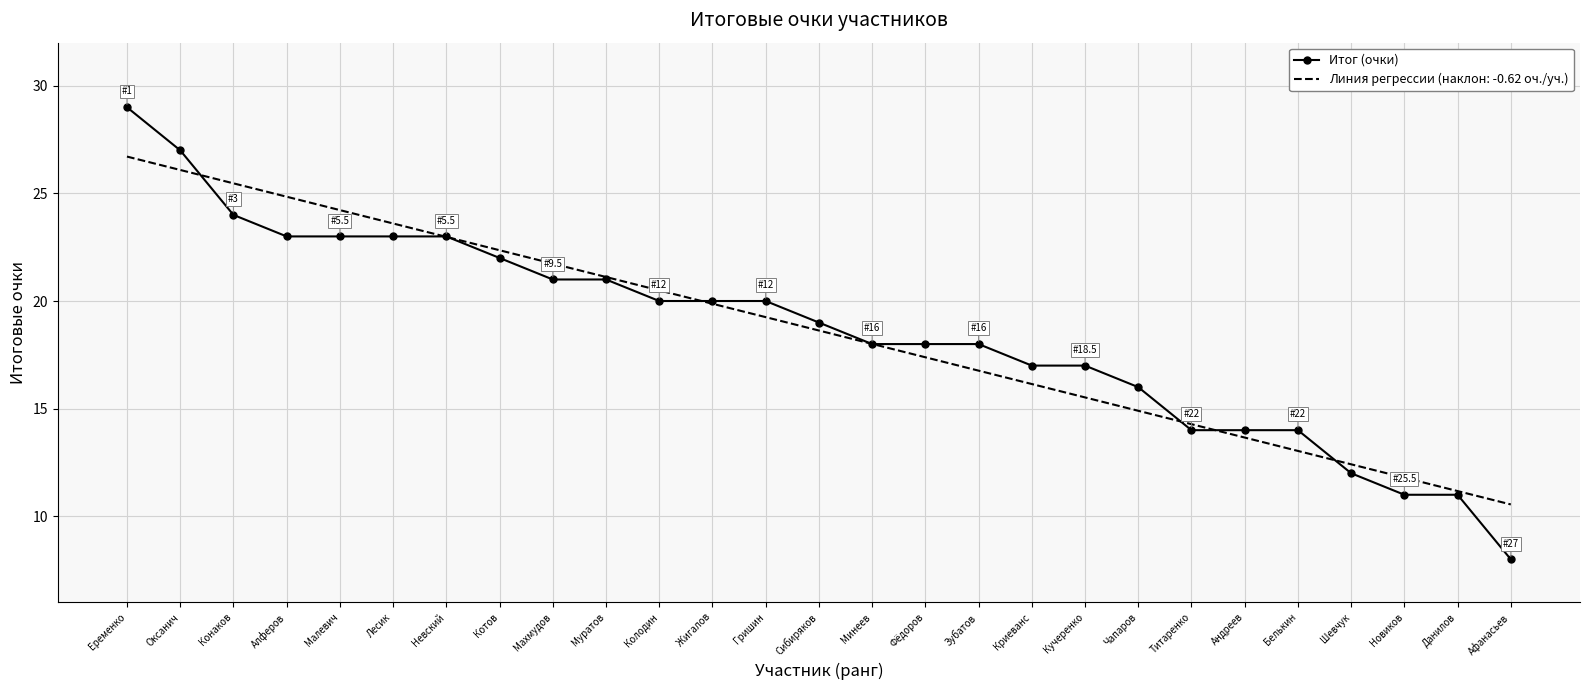

The Итог (очки) series shows 8.0 at Афанасьев. True or false?

True